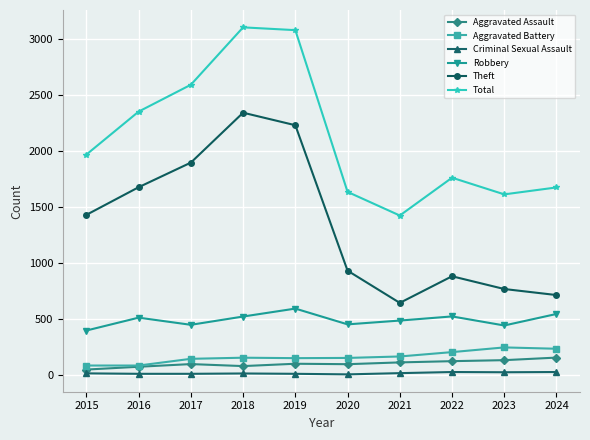

Which series has the largest total across all categories?

Total